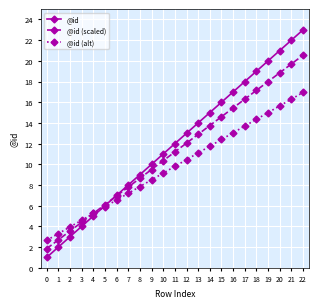

At which label does @id (scaled) first exceed 11?

11